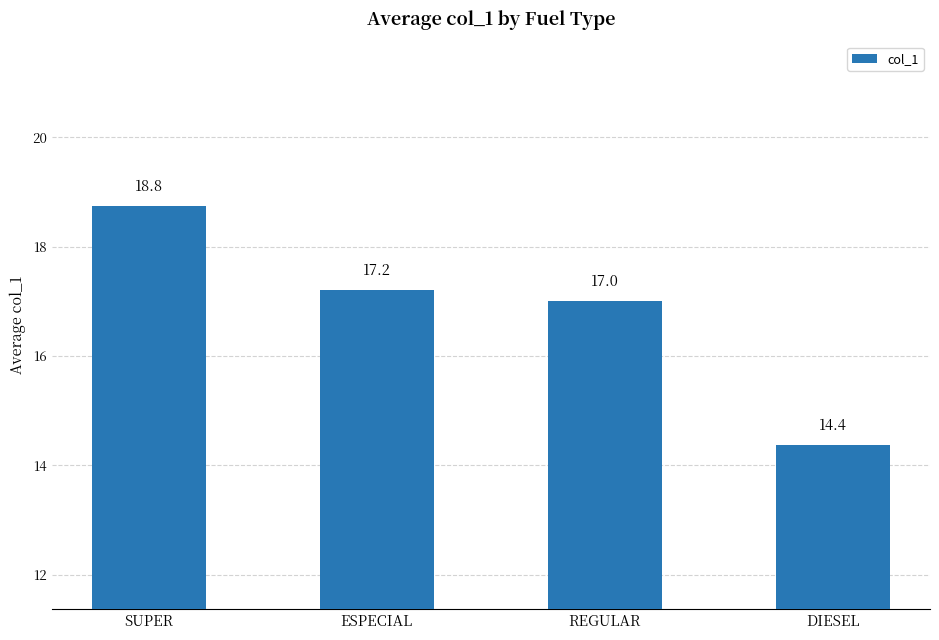

What is the difference between the second highest and minimum values?

2.8